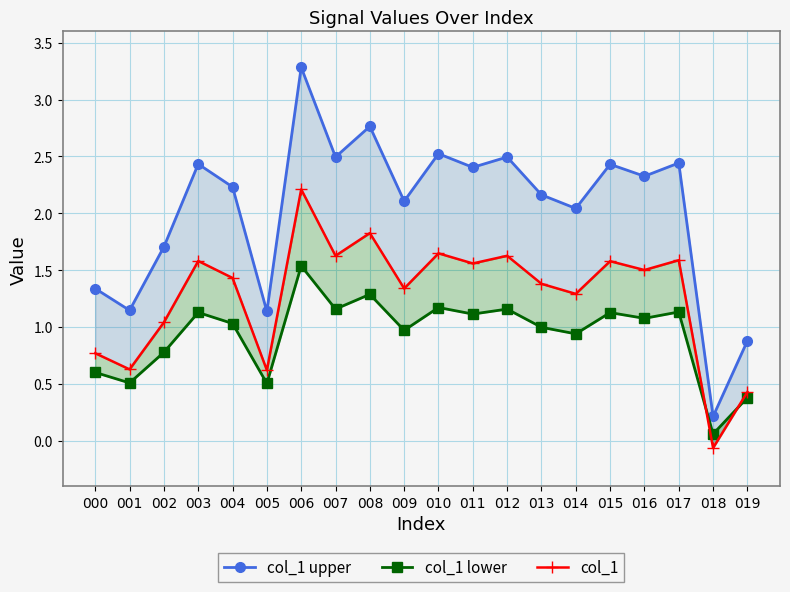

True or false: col_1 upper and col_1 lower intersect in this chart.

False